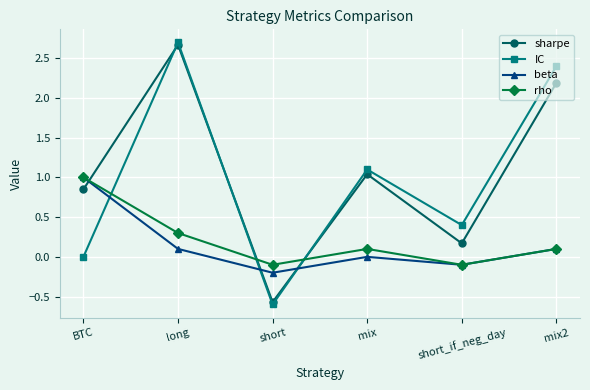

Is the value of sharpe at BTC greater than the value of beta at BTC?

No